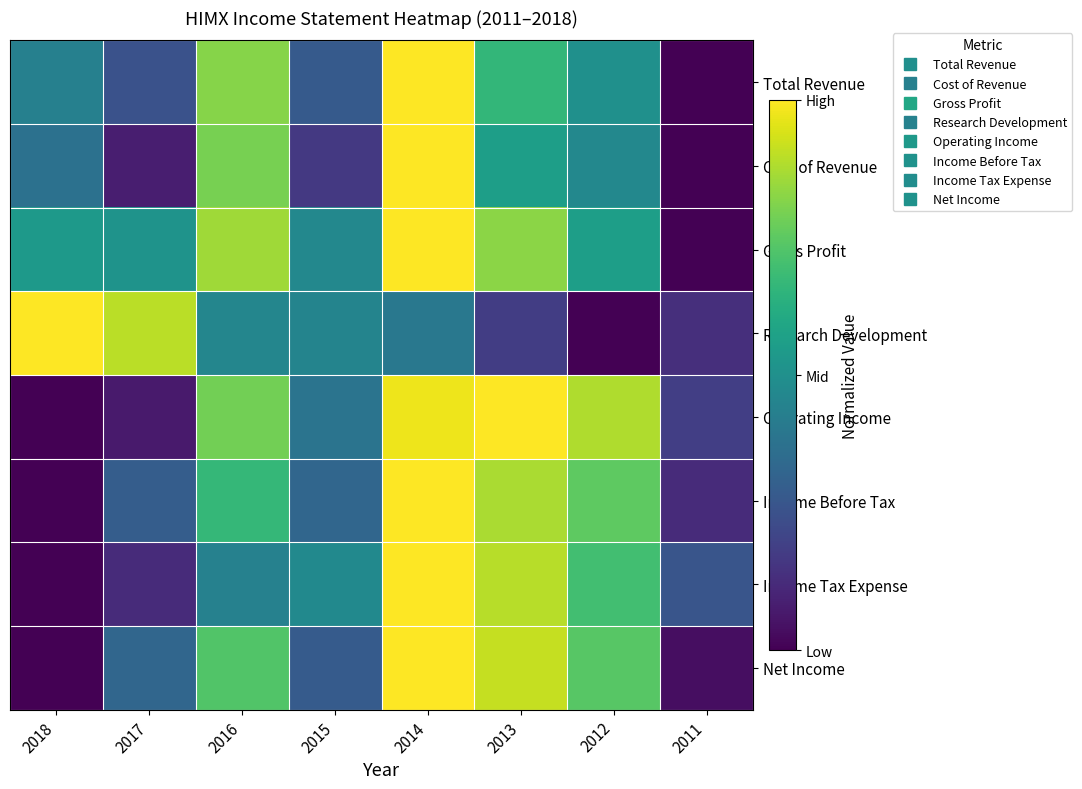

Between 2013 and 2012, which is larger?

2013